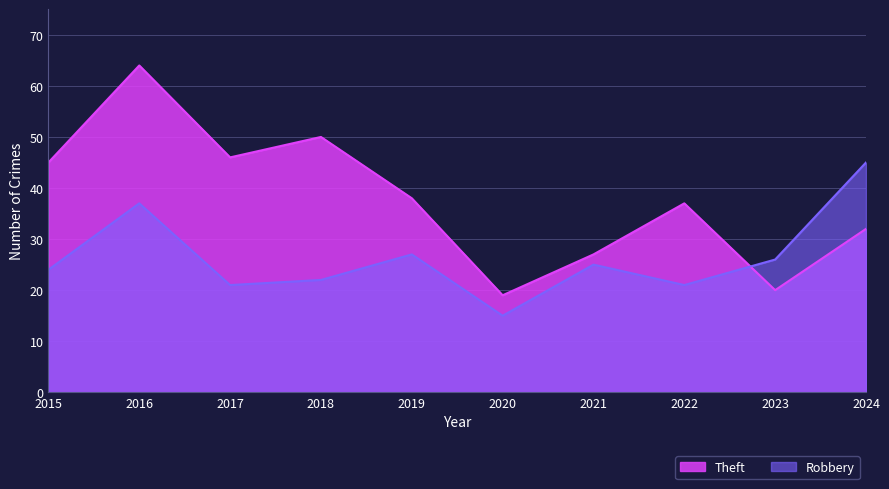

What are all the series names shown in the legend?

Robbery, Theft